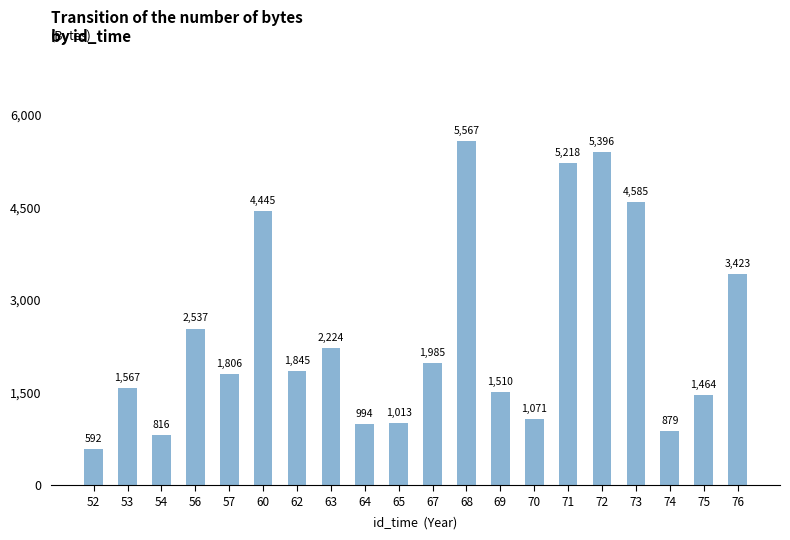

True or false: the data shows 5218 at 71.

True